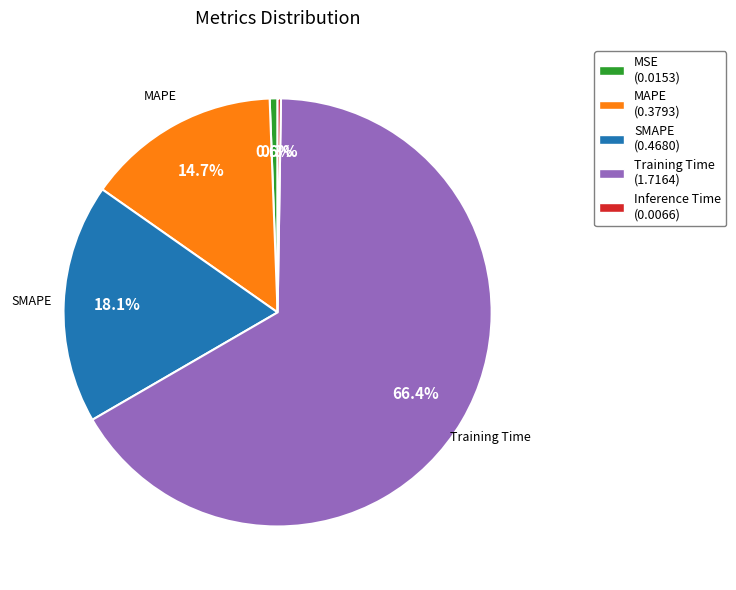

Does any single category account for the majority?

Yes